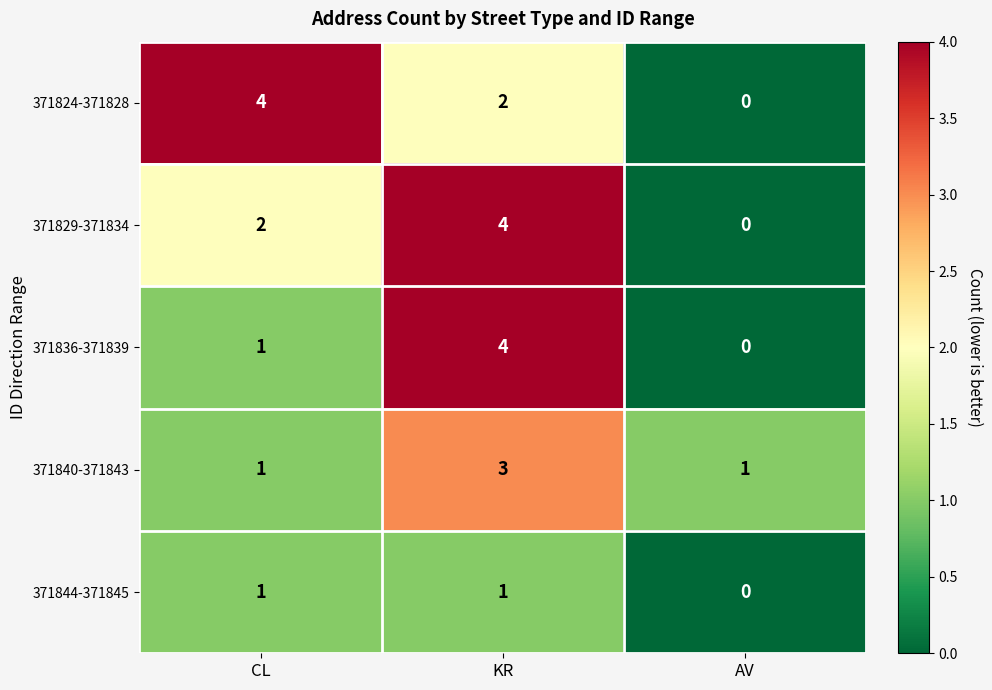

Which category has the highest value in the 371836-371839 series?

KR